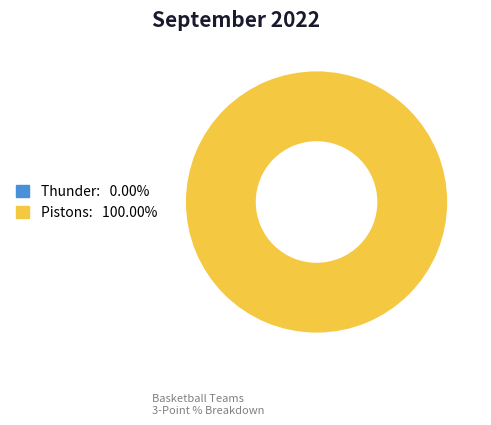

Which slice represents more than half of the pie?

Pistons